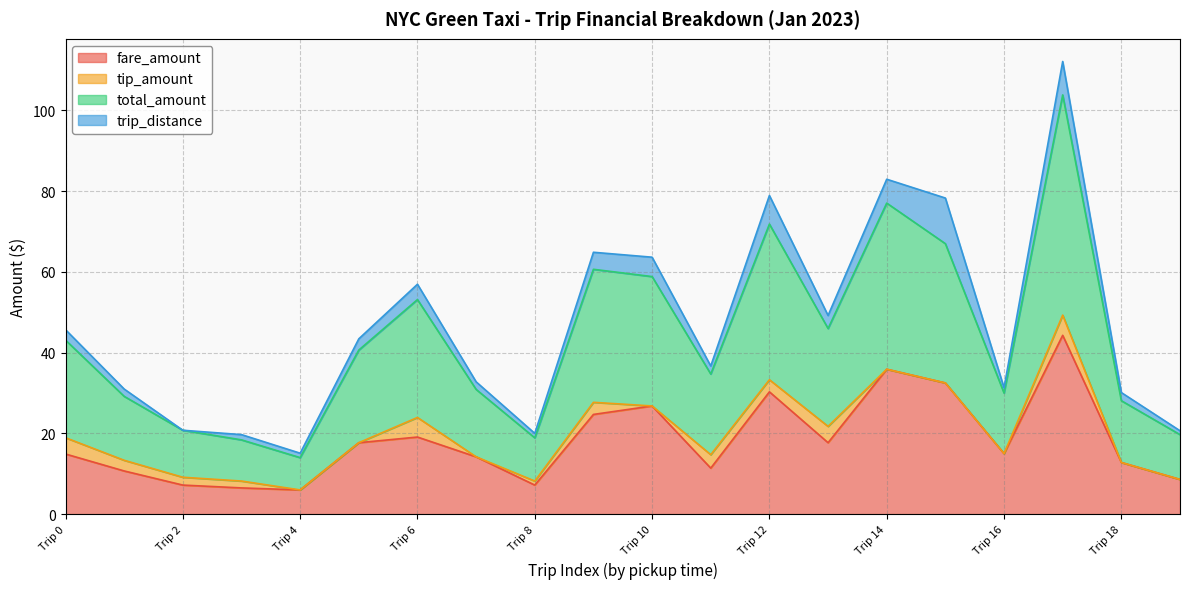

True or false: fare_amount and total_amount cross at least once.

False